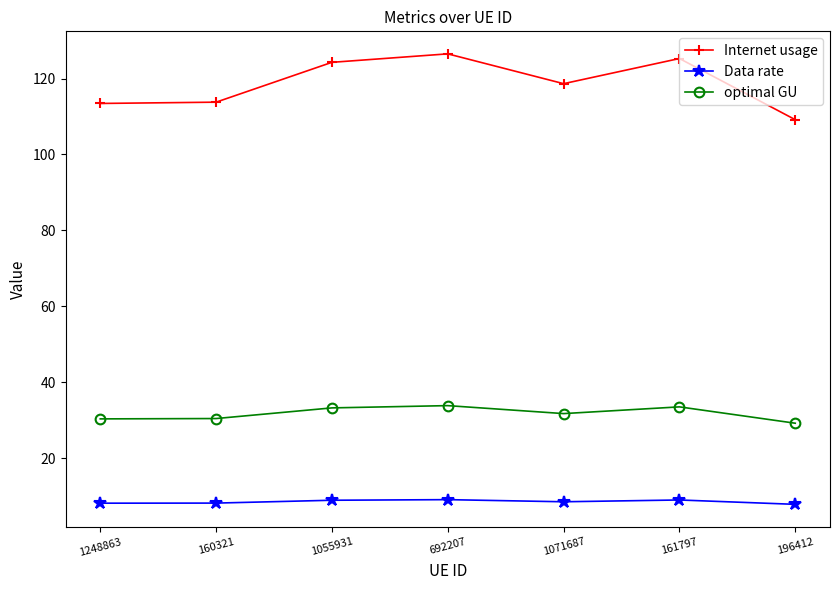

The value of optimal GU at 161797 is 33.5. True or false?

True